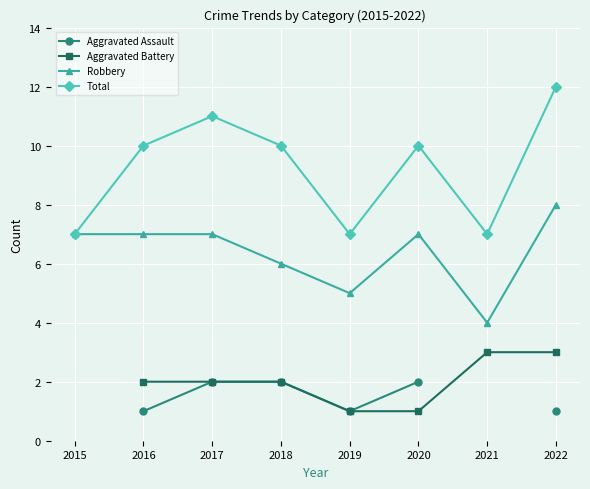

What is the total value across all series at 2017?

22.0